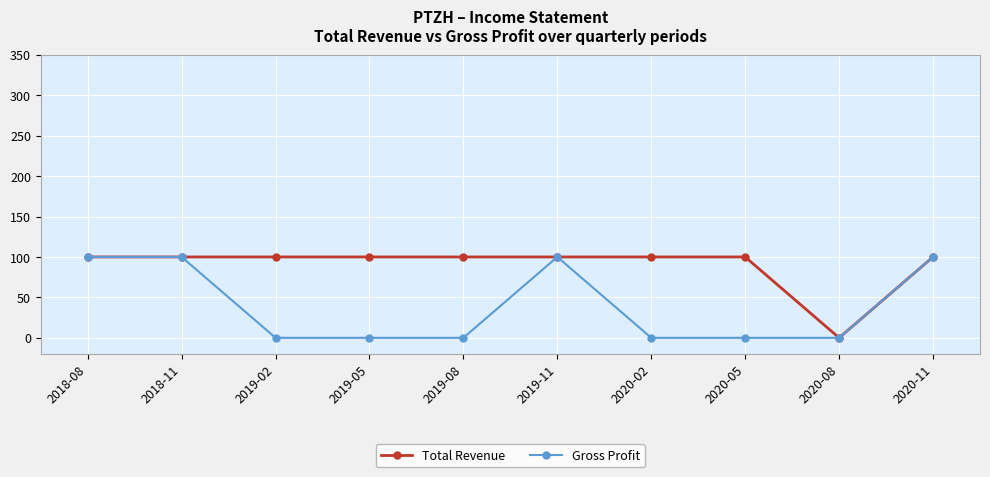

Is it true that Gross Profit equals 40 at 2020-08?

False